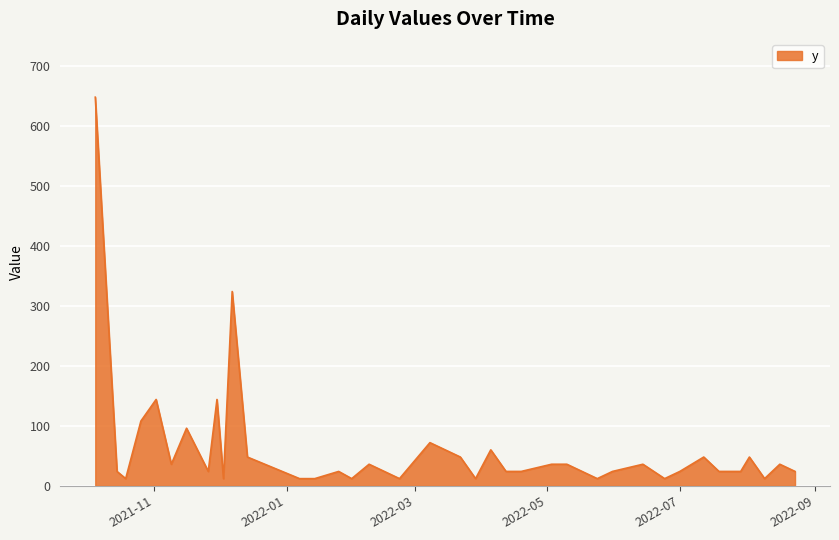

What is the difference between the maximum and minimum values?

636